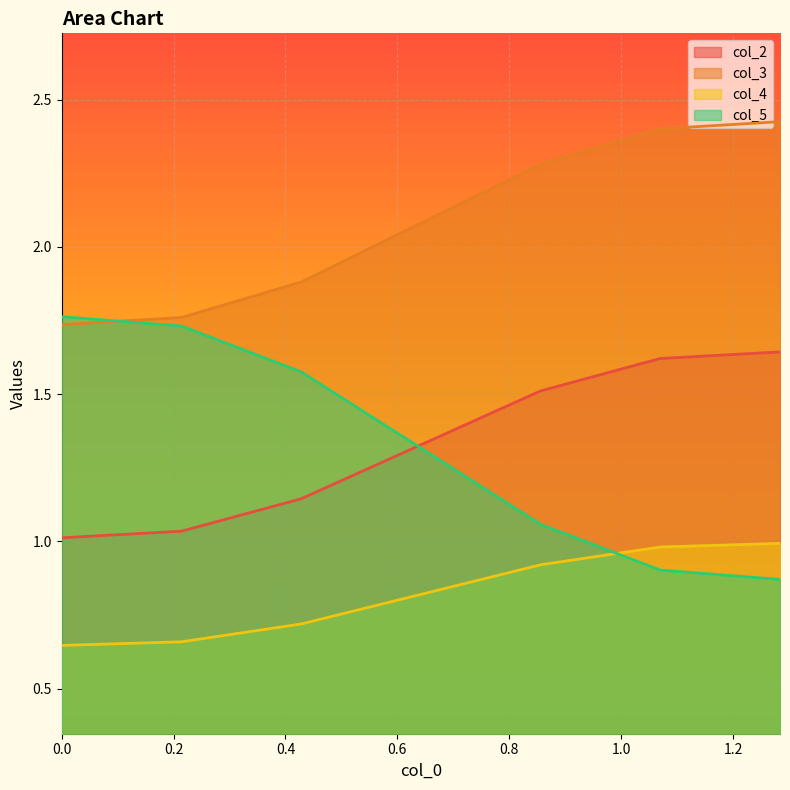

Which series has the largest total across all categories?

col_3